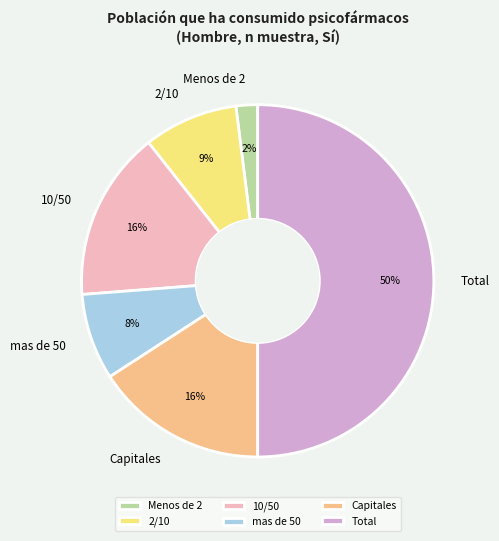

Between Total and Capitales, which is larger?

Total